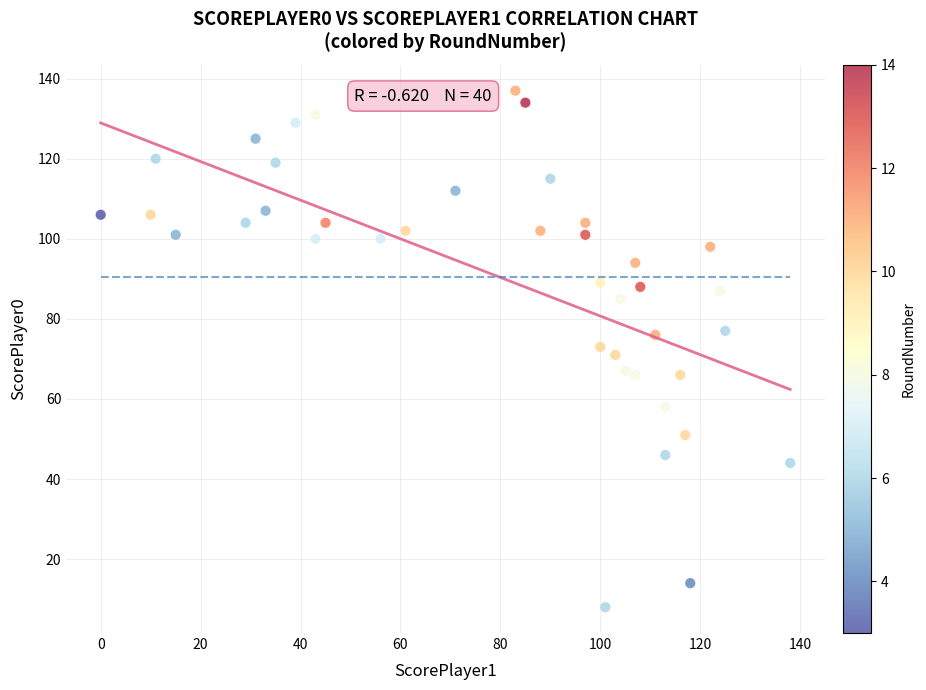

What is the range of X values (max minus min)?

138